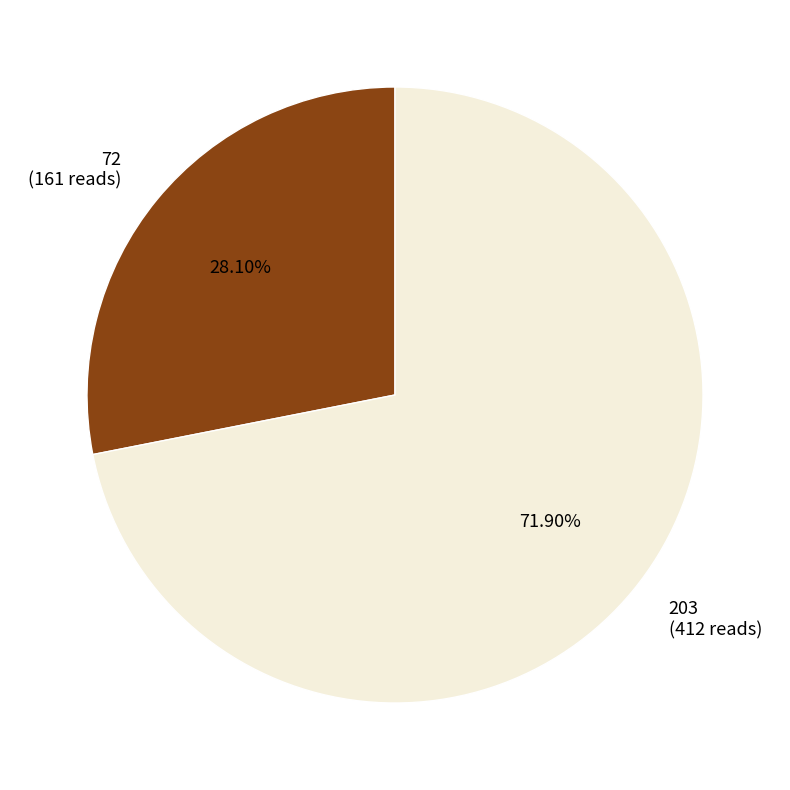

To the nearest percent, what is the average slice percentage?

50%